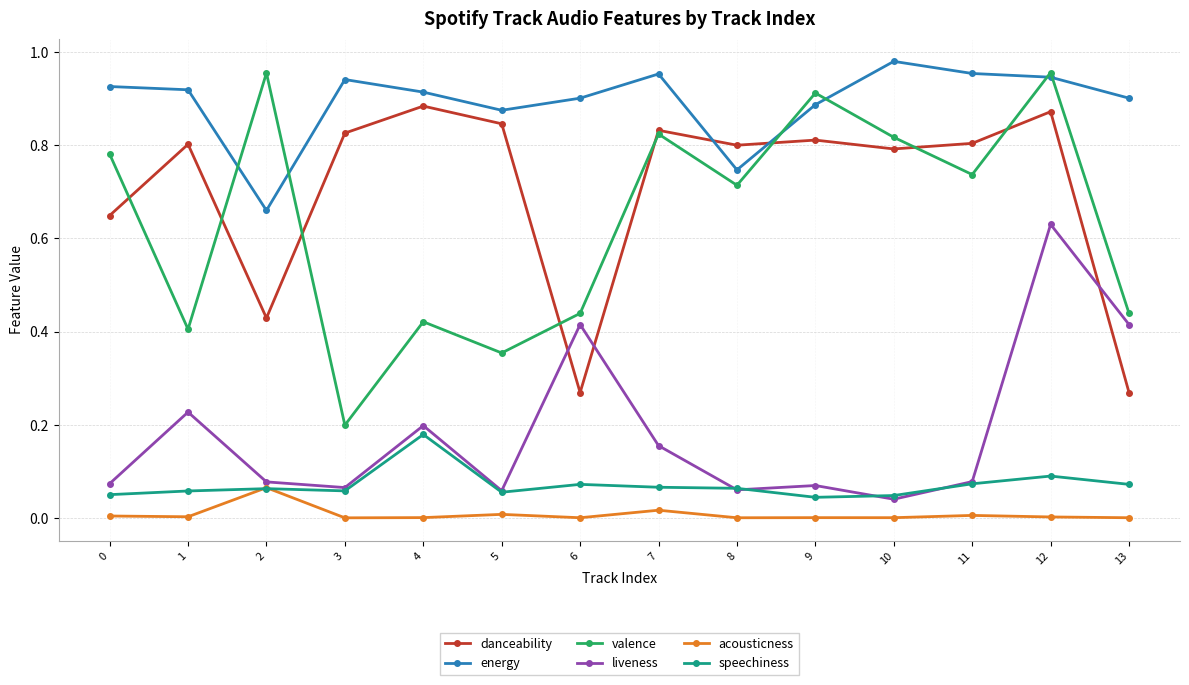

Which label corresponds to the largest value in the chart?

10